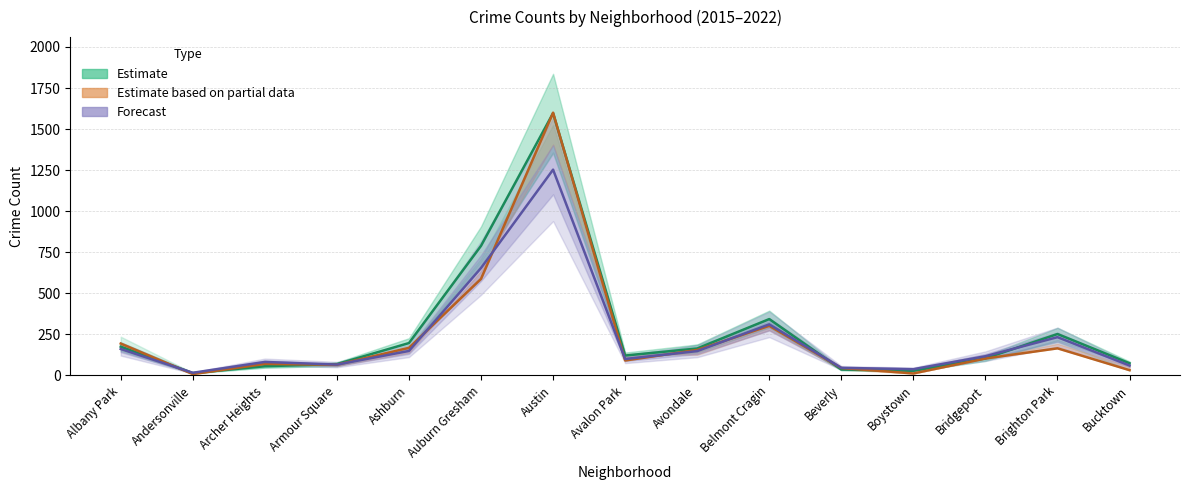

Where do Forecast and Estimate based on partial data first cross each other?

Albany Park and Andersonville